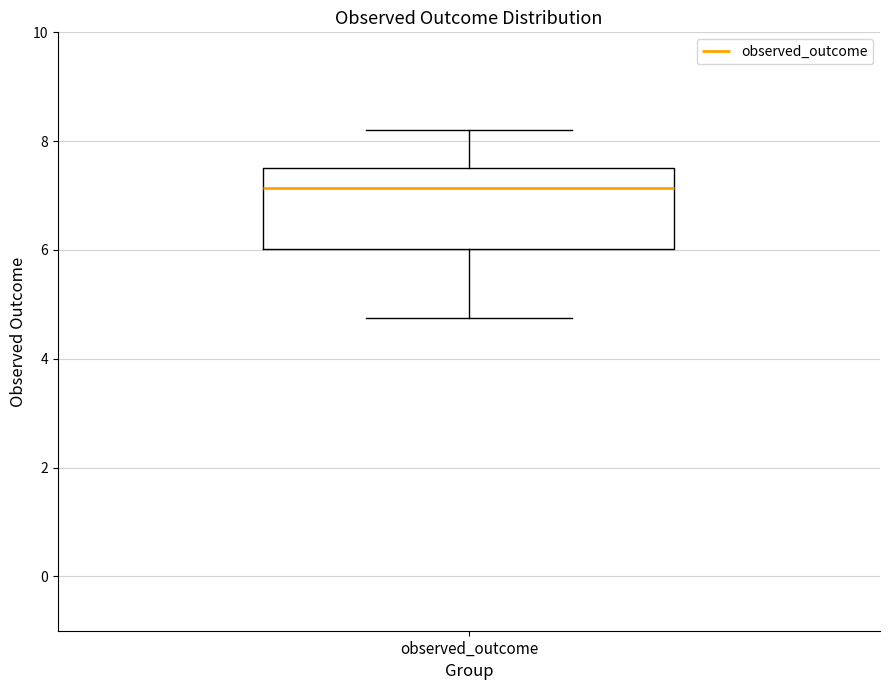

Read this box plot against the y-axis: the position of the median line, the range covered by the box, and the ends of both whiskers. The values are not printed on the chart, so give them approximately, as read against the axis.

median 7.2, box 6.0 to 7.6, whiskers 4.8 to 8.2